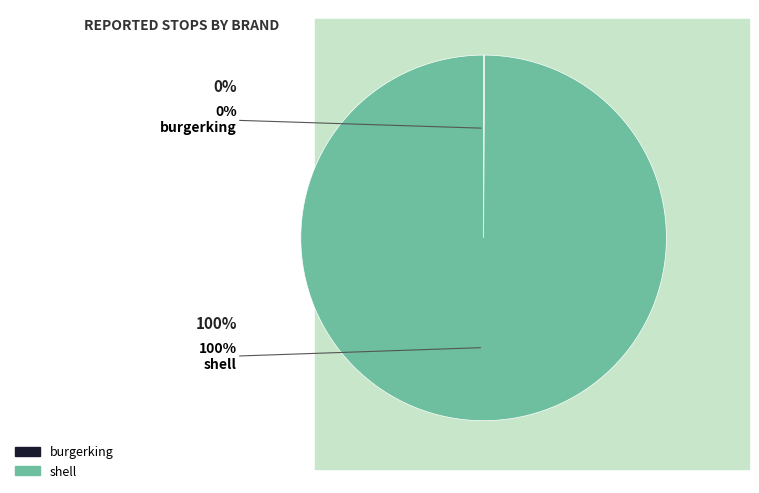

Does shell represent more than half of the total?

Yes